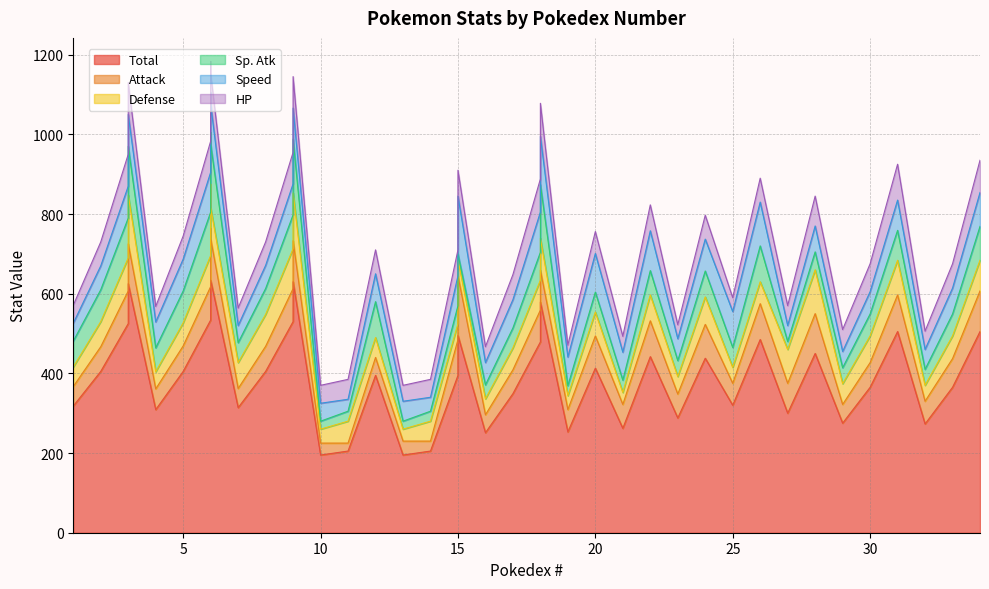

Which series has the largest total across all categories?

Total